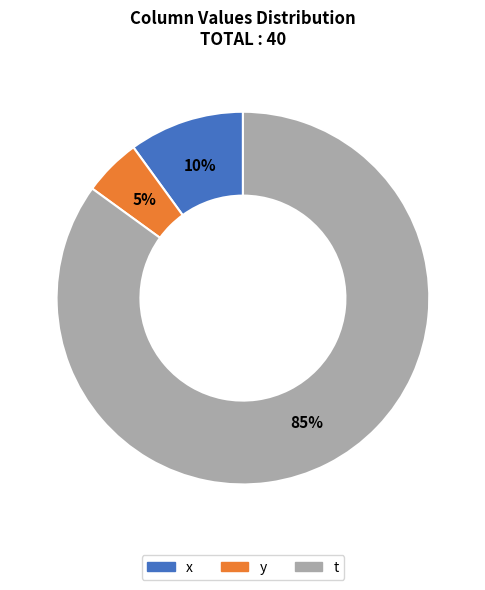

To the nearest percent, what portion does x represent?

10%